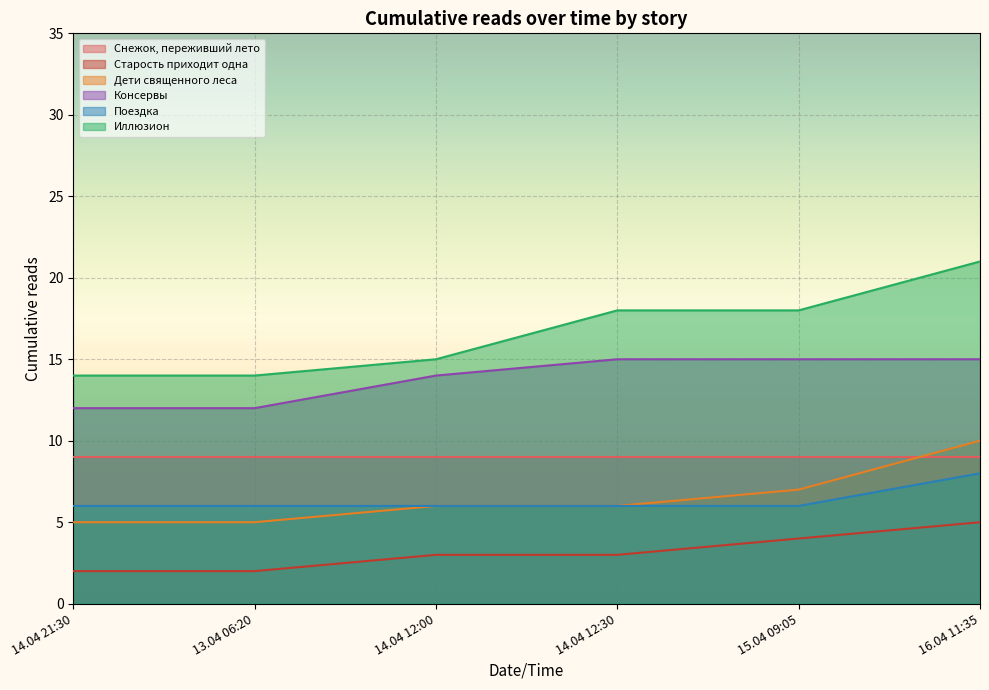

What is the total value across all series at 16.04 11:35?

68